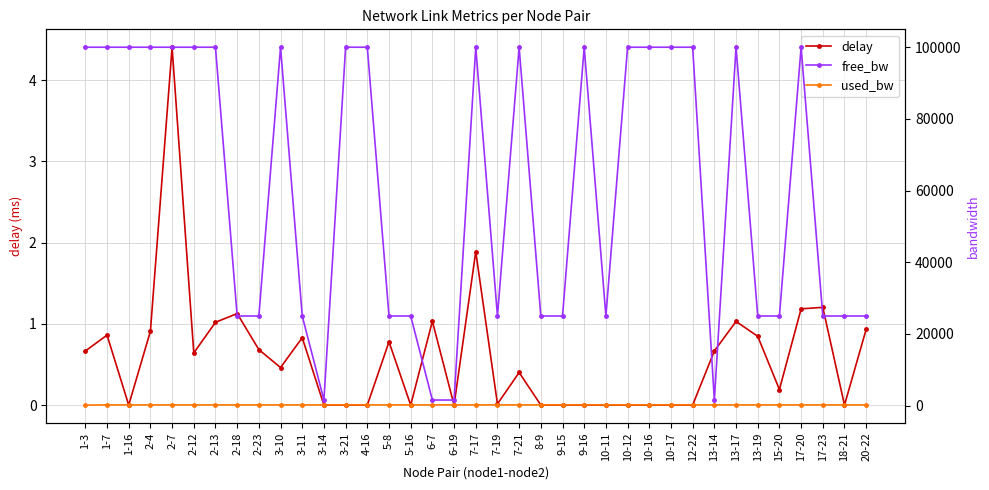

What is the label of the 17th point from the left?

6-7